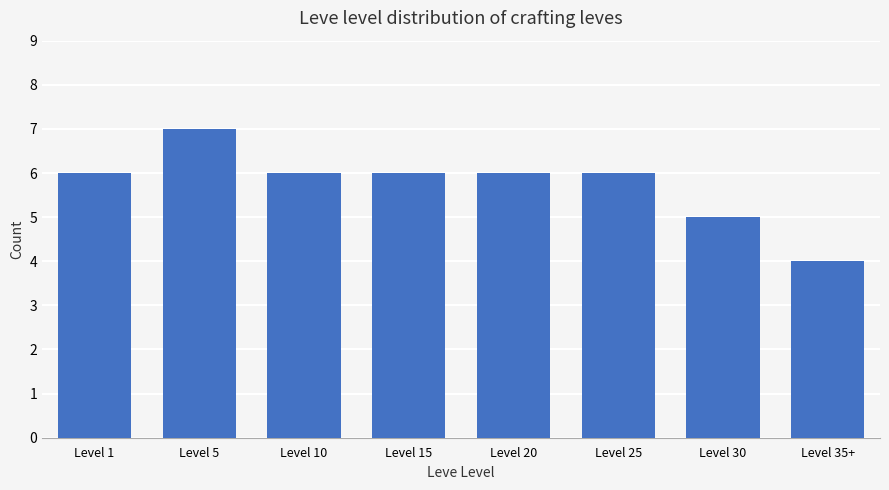

Reading right to left, transcribe all the data shown in this chart.

Level 35+=4	Level 30=5	Level 25=6	Level 20=6	Level 15=6	Level 10=6	Level 5=7	Level 1=6